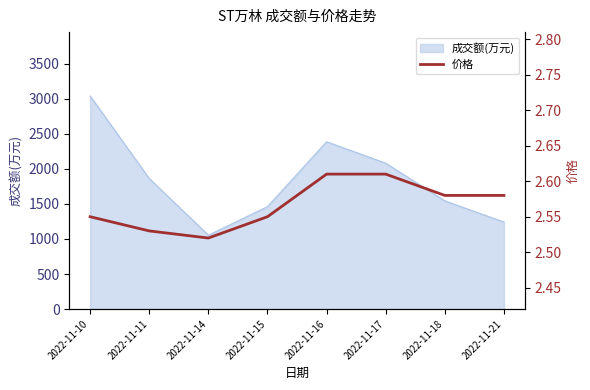

Which label corresponds to the largest value in the chart?

2022-11-16